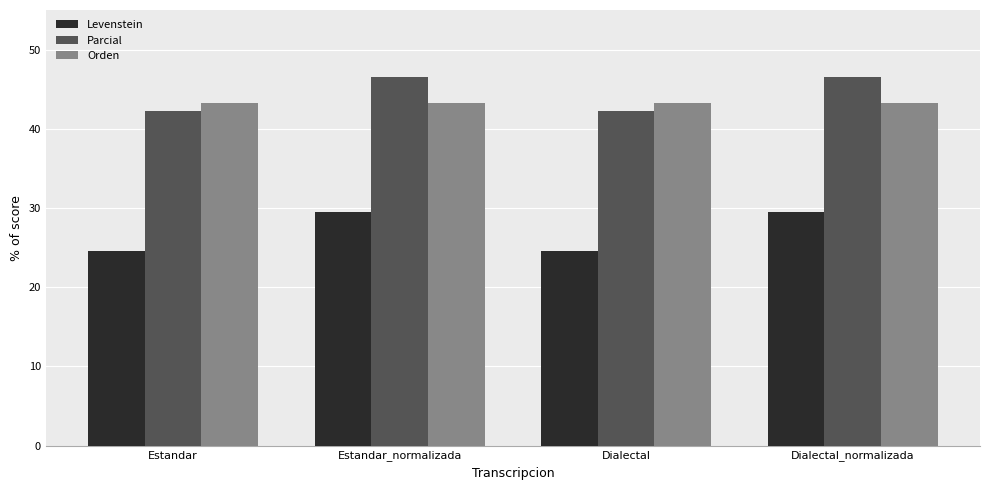

What is the highest value of the Orden series?

43.2